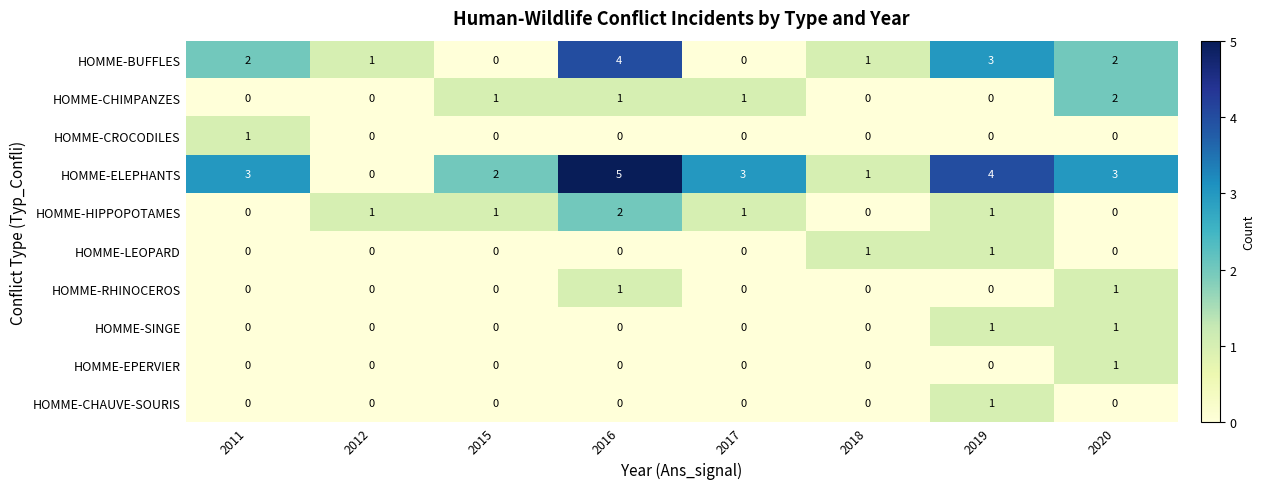

What is the difference between the highest and lowest values at 2017?

3